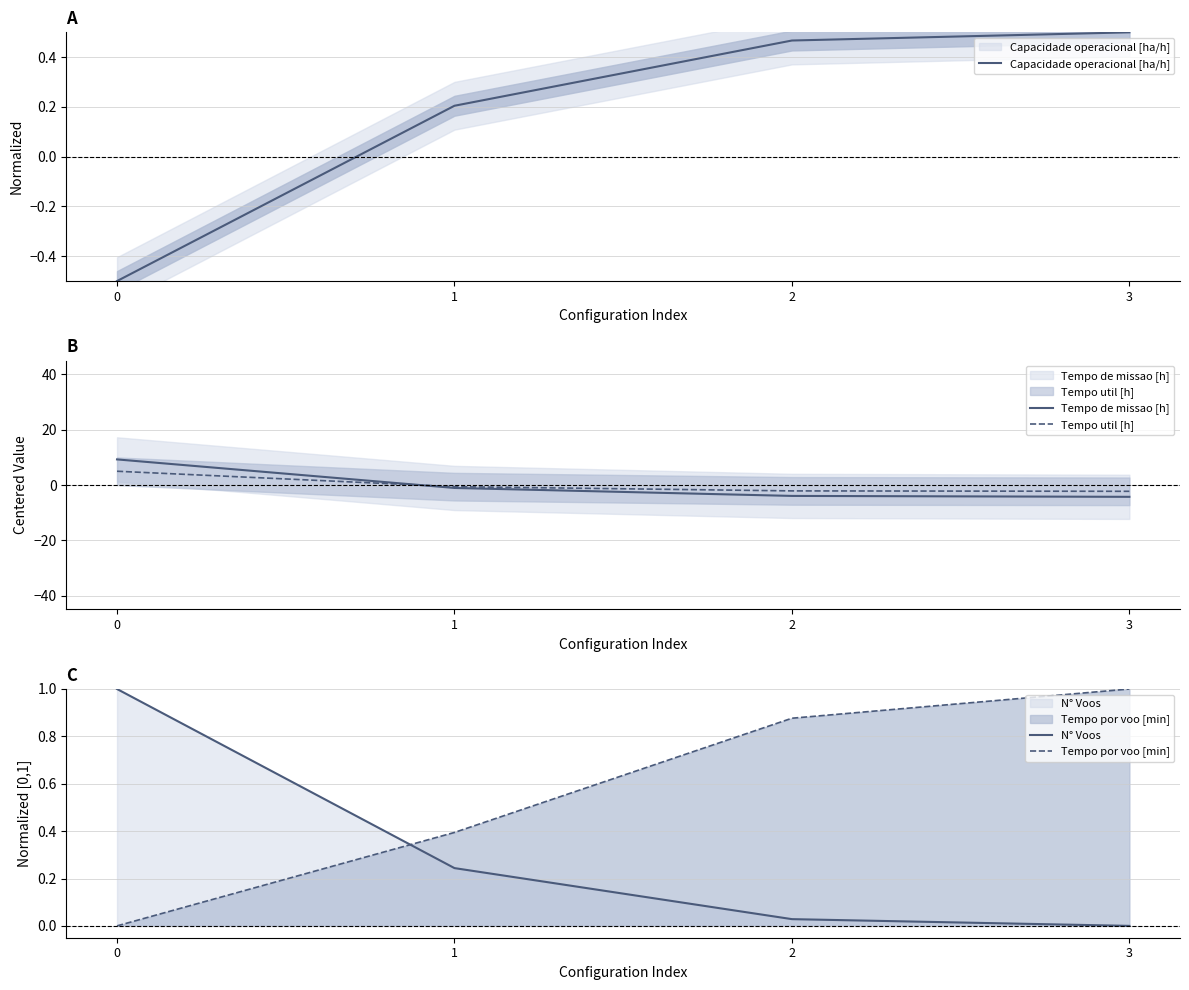

At how many categories does at least one series exceed -3?

4